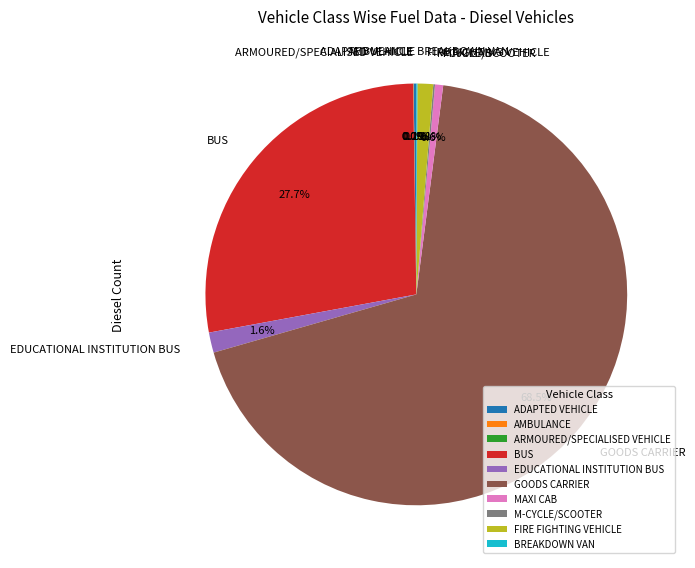

What is the ratio of the value at MAXI CAB to the value at EDUCATIONAL INSTITUTION BUS?

0.4